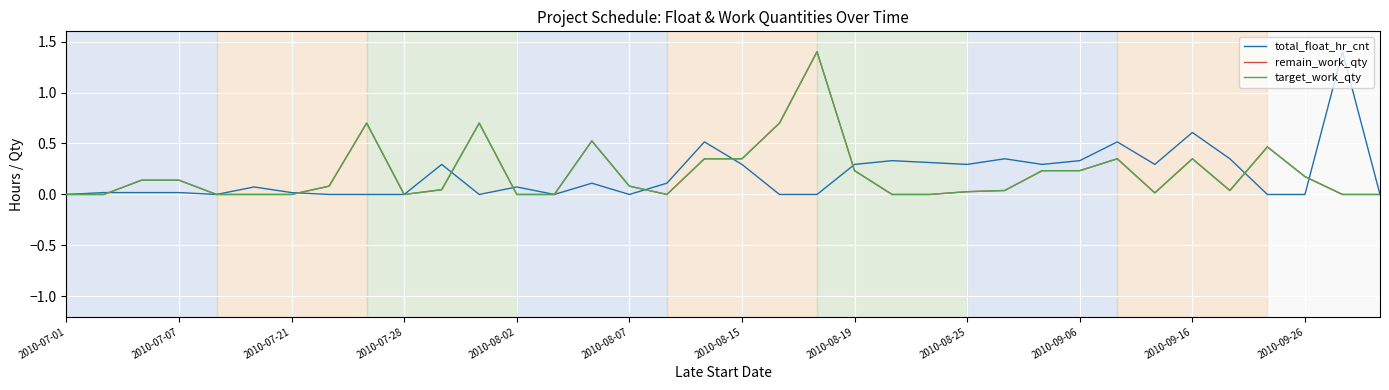

Does the chart display data point markers on the line(s)?

No